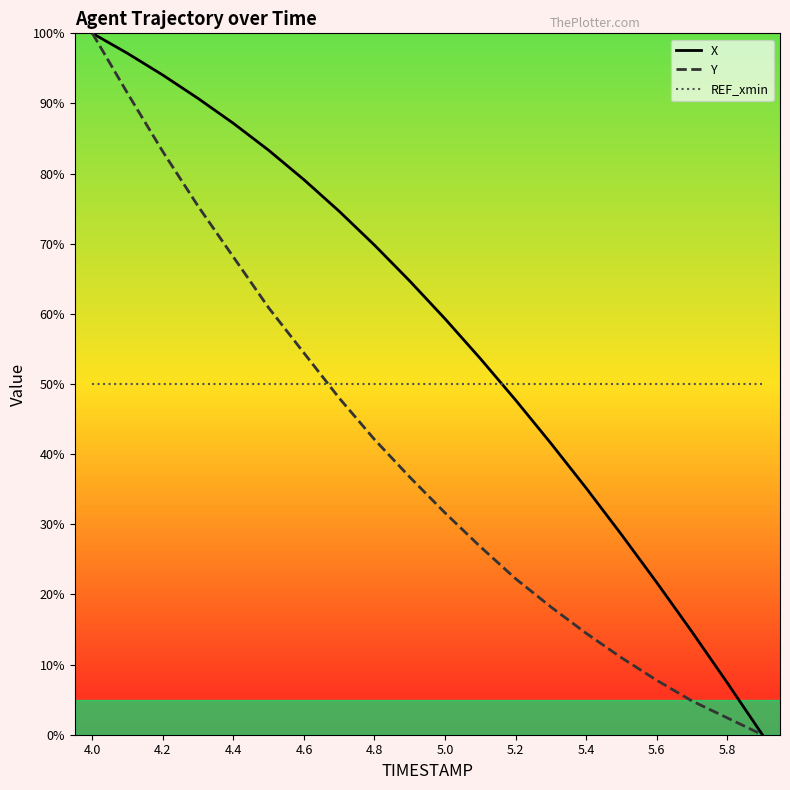

Which series has the largest total across all categories?

X